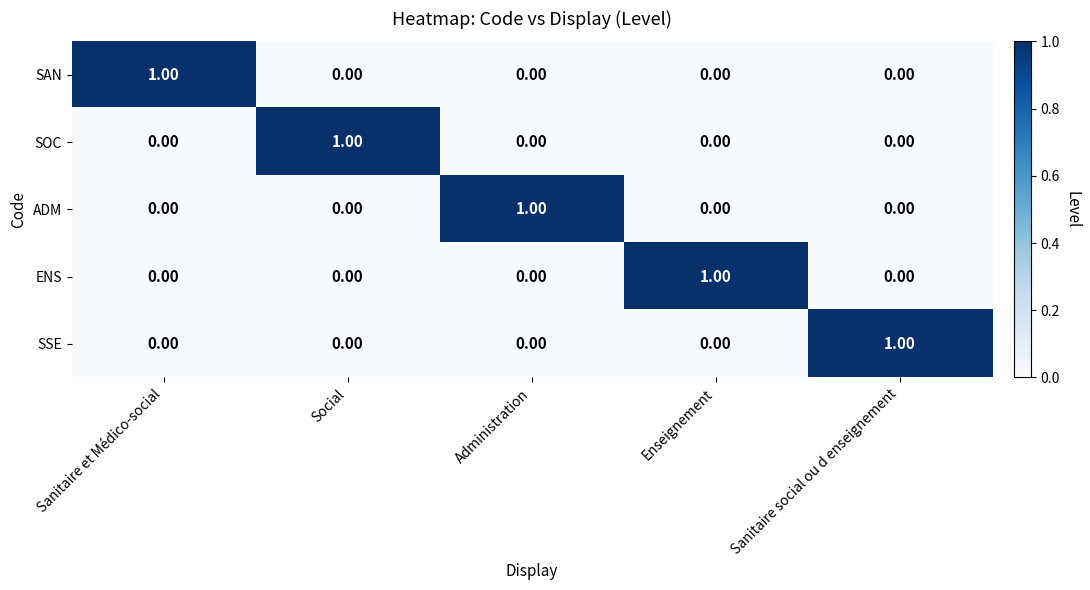

At how many categories does at least one series exceed 0?

5